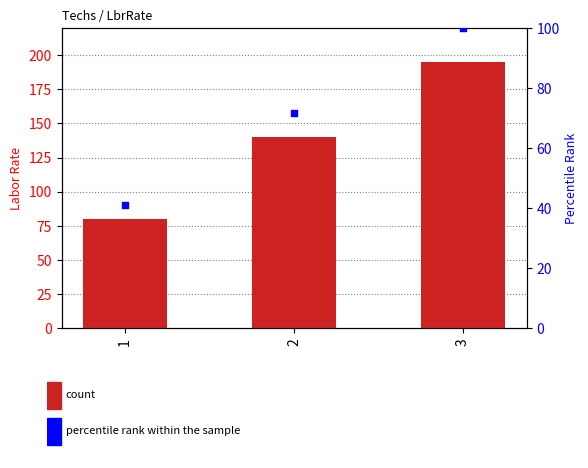

Is the value of percentile rank within the sample at 2 greater than the value of LbrRate at 2?

No